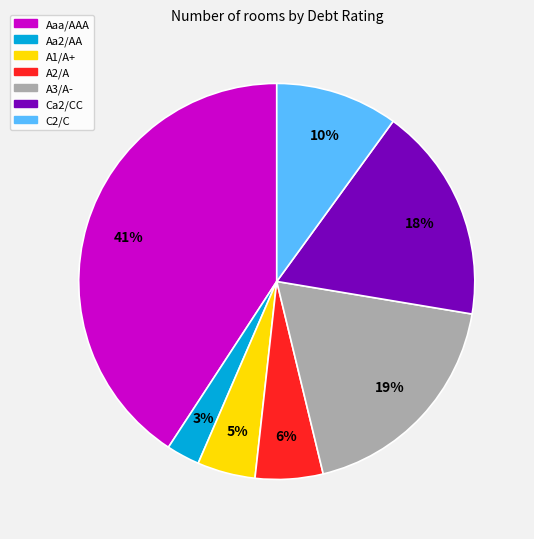

What is the smallest slice in the pie chart?

Aa2/AA